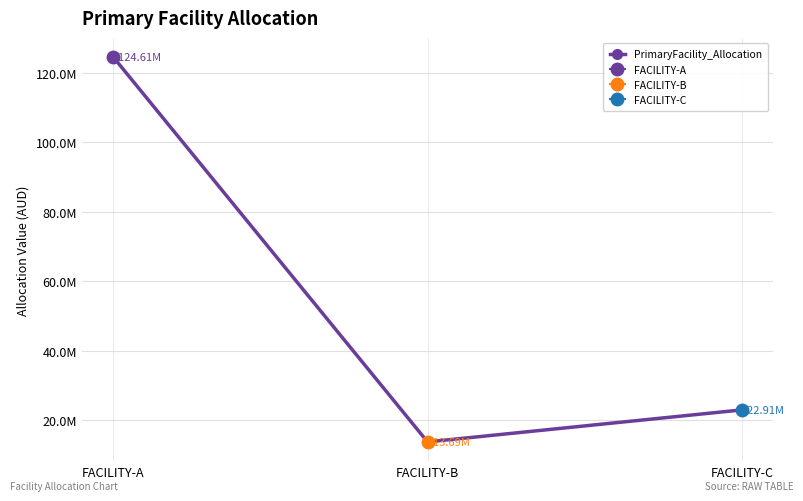

True or false: the data shows 22912744.6 at FACILITY-C.

True